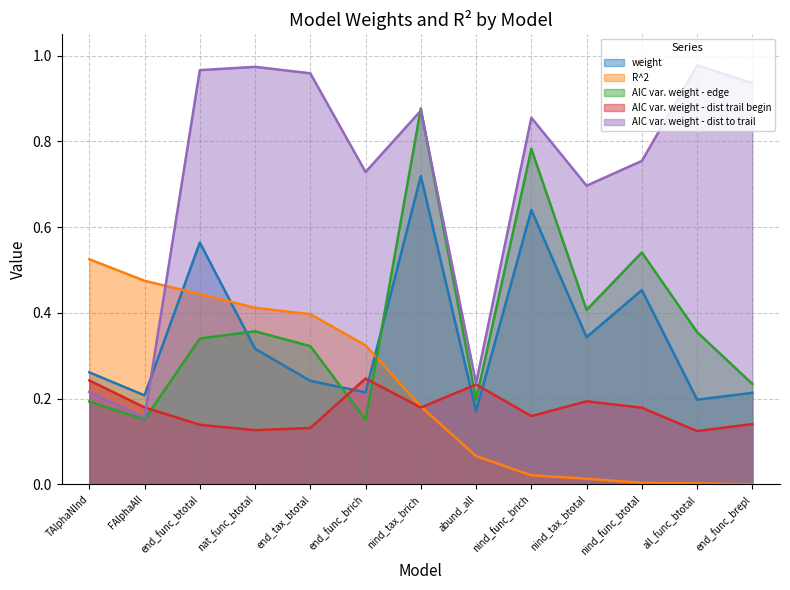

Is the value of AIC var. weight - dist trail begin at nind_func_btotal greater than the value of AIC var. weight - dist to trail at nind_tax_brich?

No